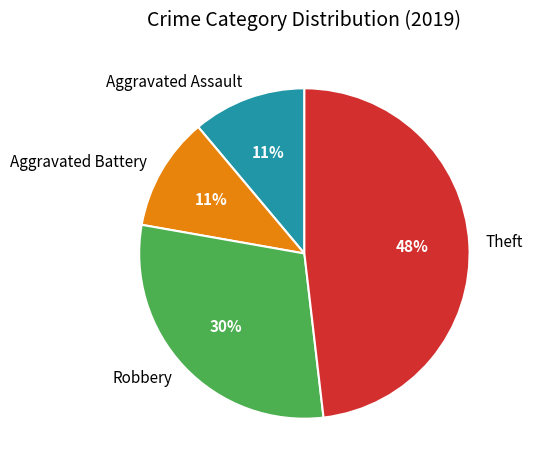

Does any single category account for the majority?

No